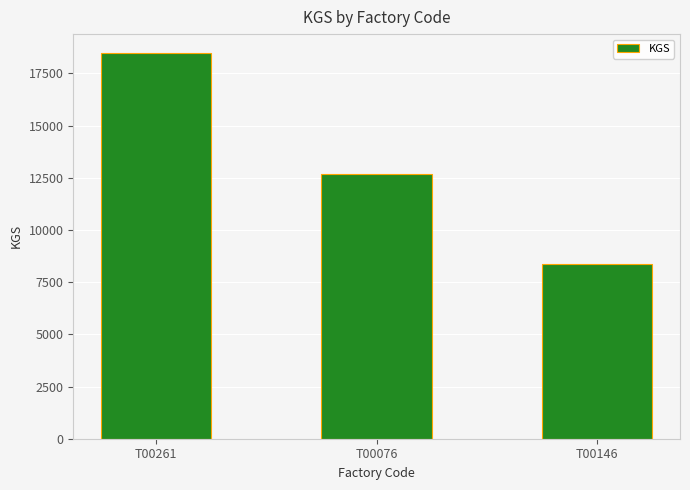

Reading left to right, what are all the values shown in this chart?

18461	12701	8390